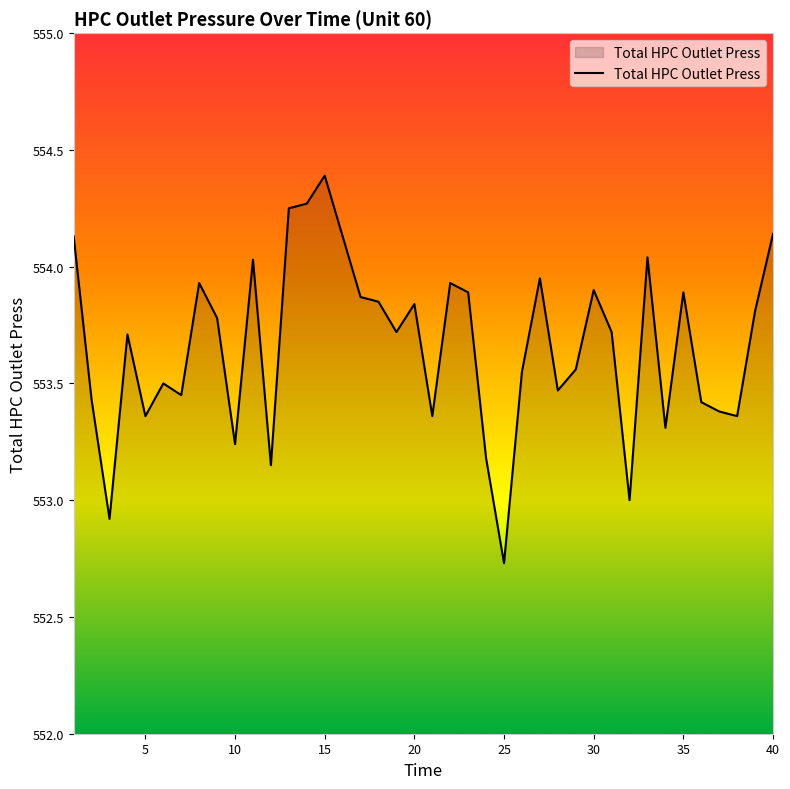

How many categories are shown in the chart?

40